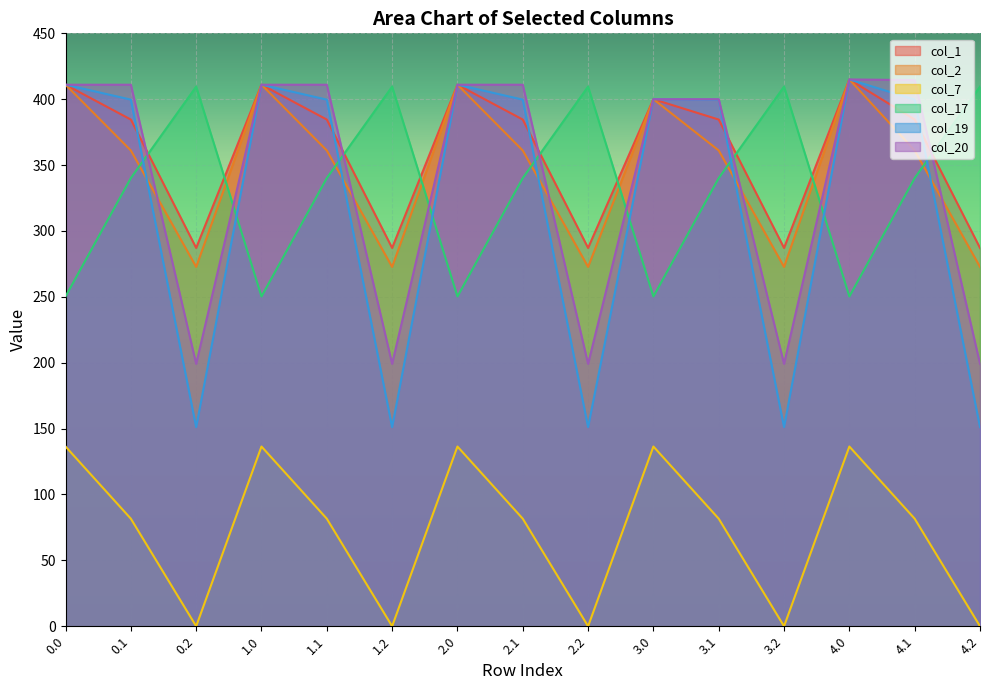

Which series ends up on top after the final intersection of col_20 and col_17?

col_17